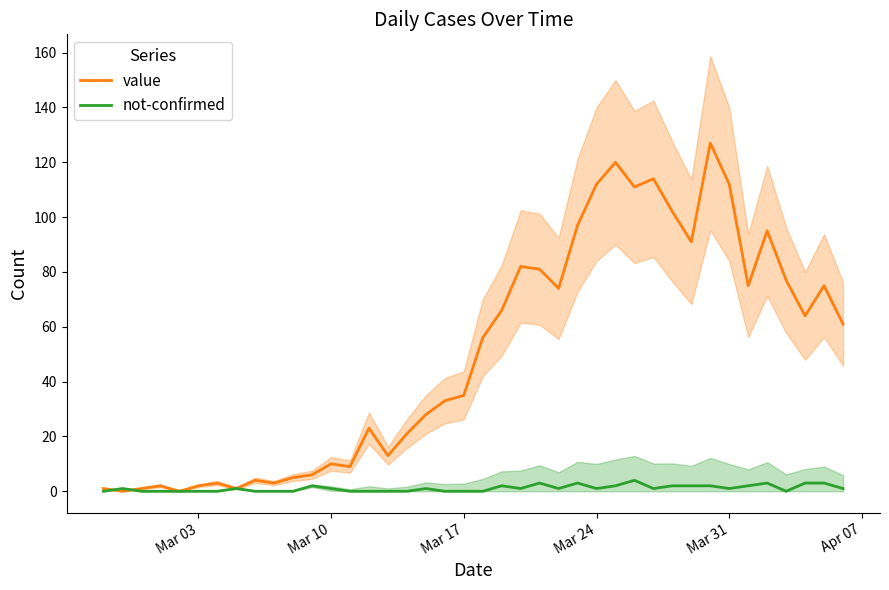

What is the difference between the value values at Mar 24 and Mar 17?

77